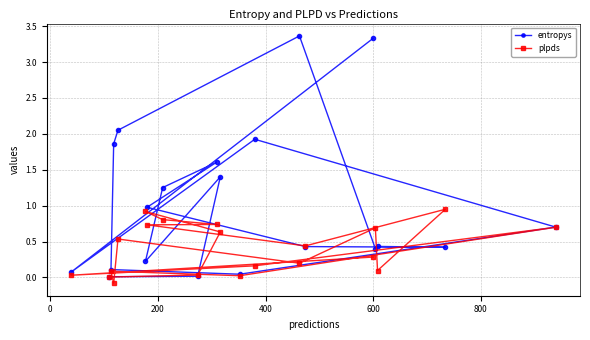

Rank the series by their maximum value, from lowest to highest.

plpds, entropys